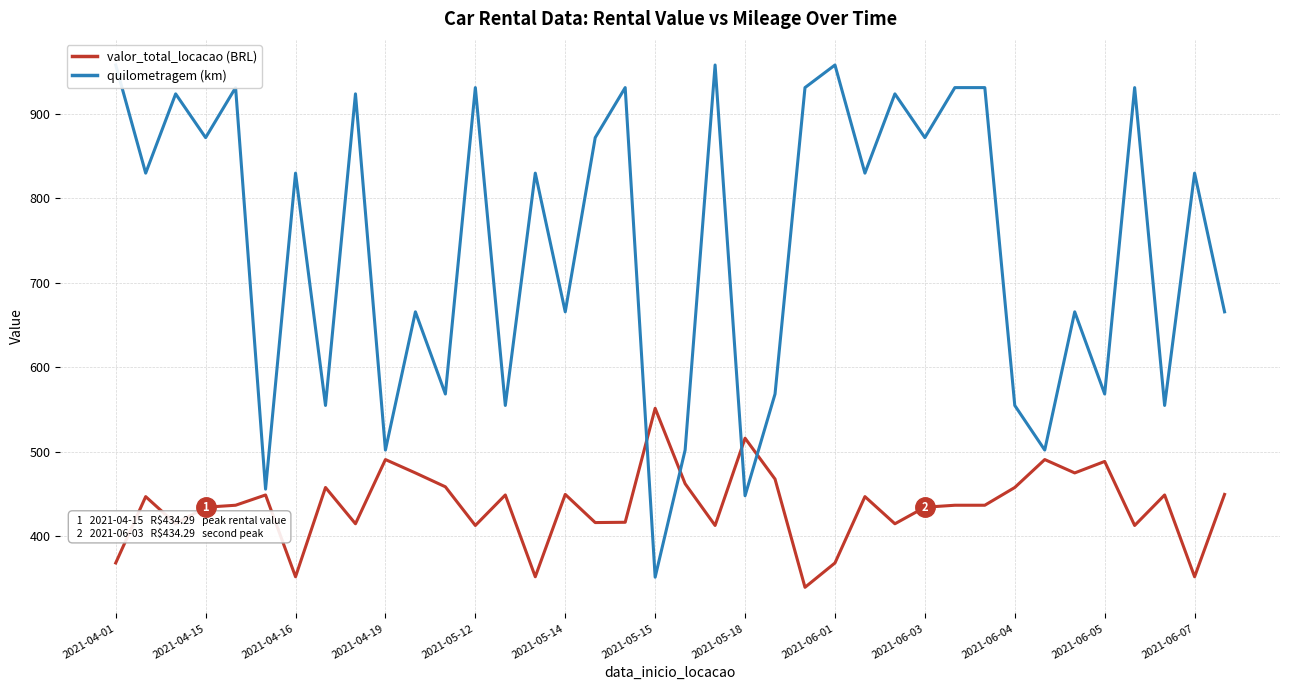

How many intersections are there between quilometragem (km) and valor_total_locacao (BRL)?

4